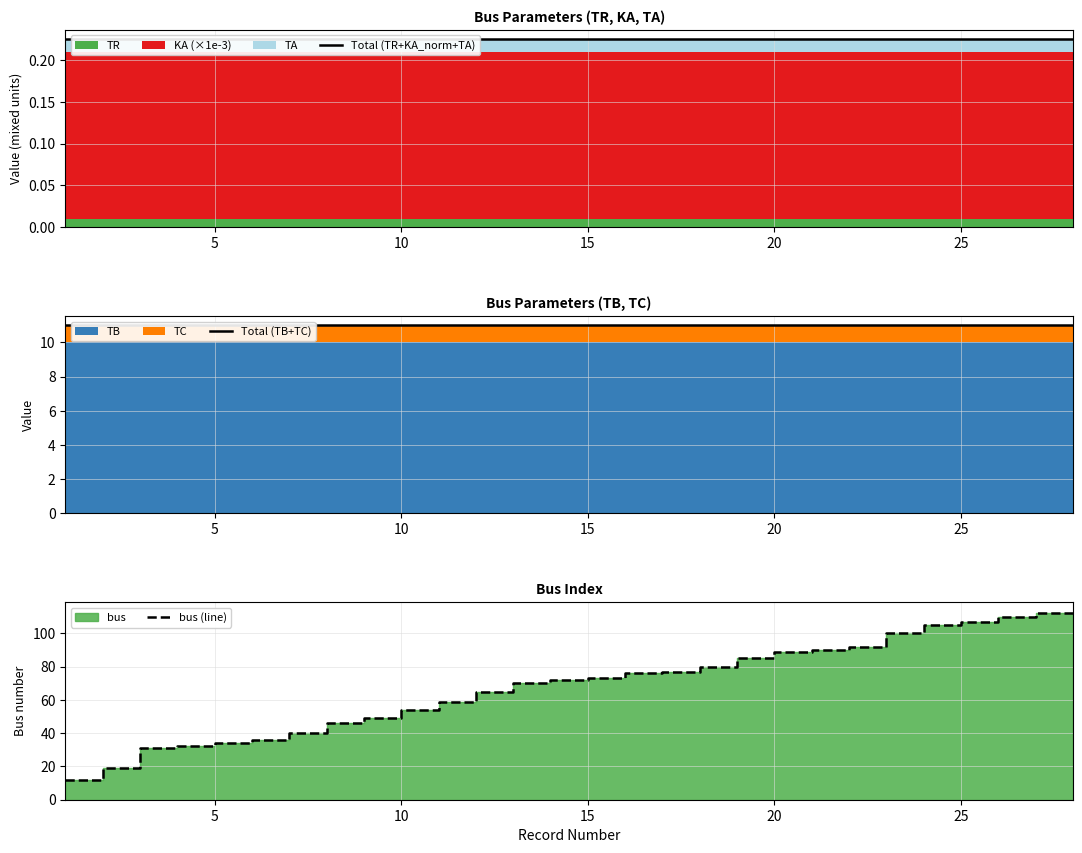

True or false: Total (TR+KA_norm+TA) and bus (line) cross at least once.

False